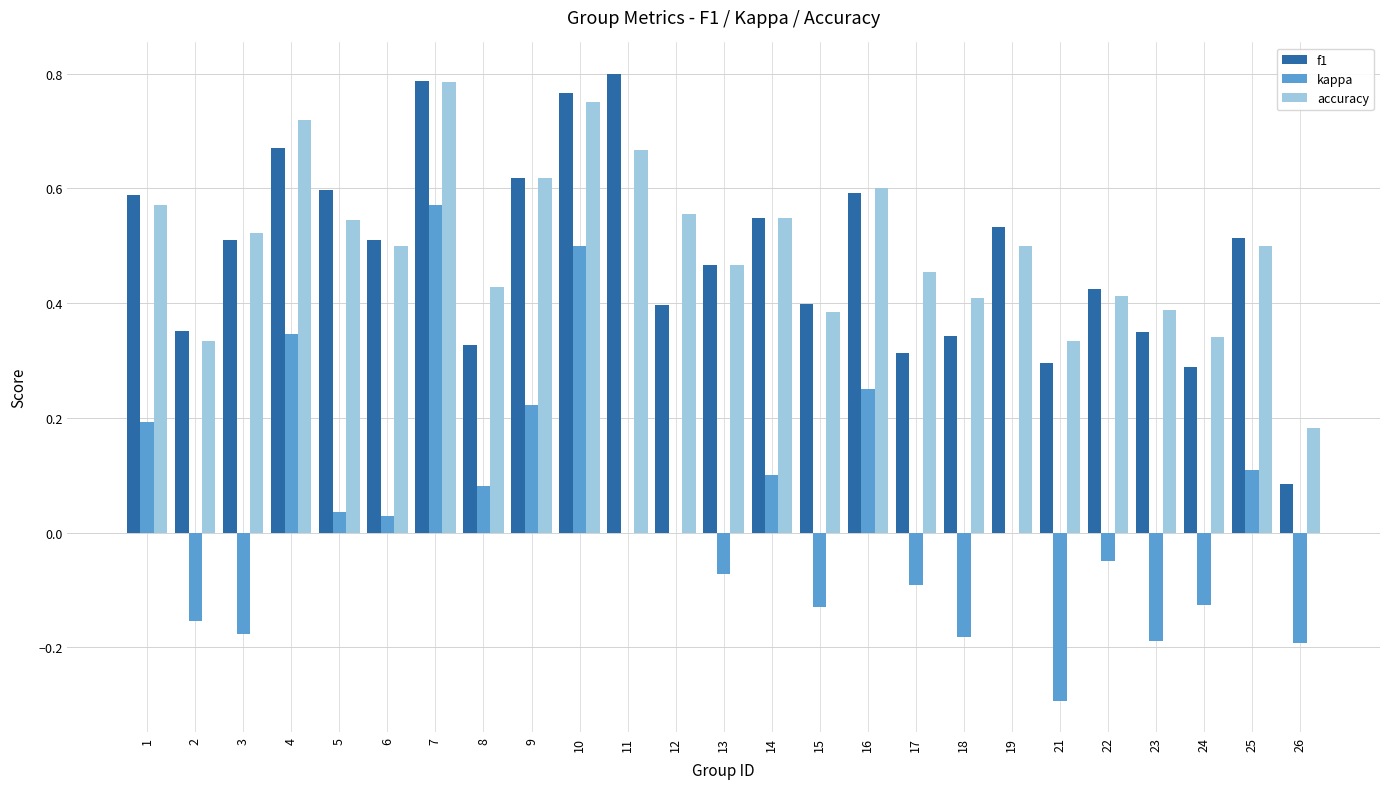

What is the total value across all series at 6?

1.0